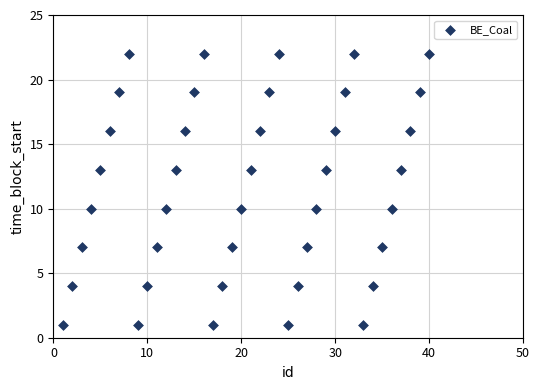

What is the range of Y values (max minus min)?

21